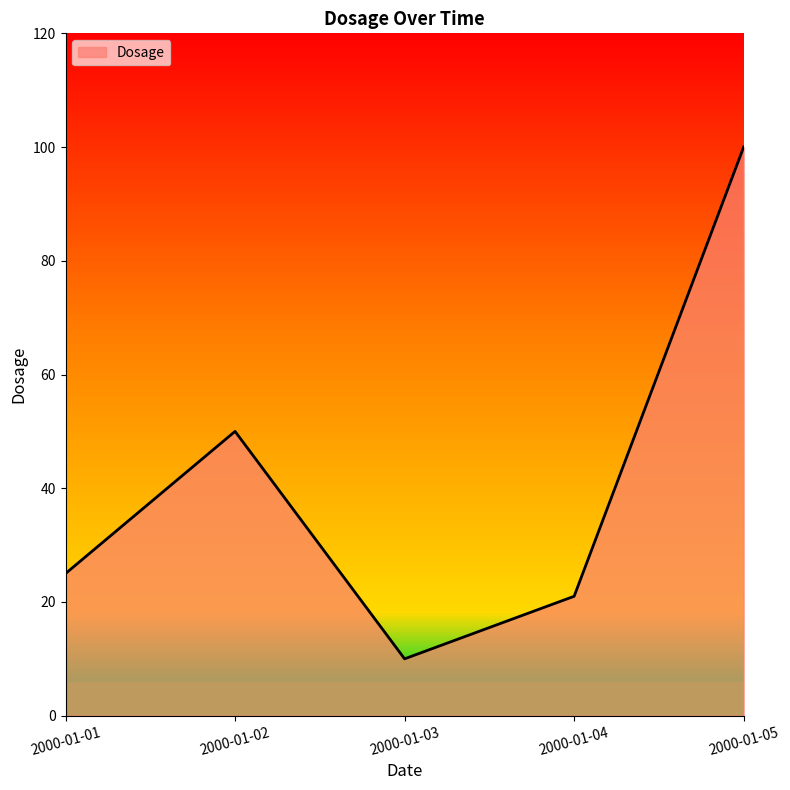

What is the change in value from 2000-01-01 to 2000-01-03?

-15